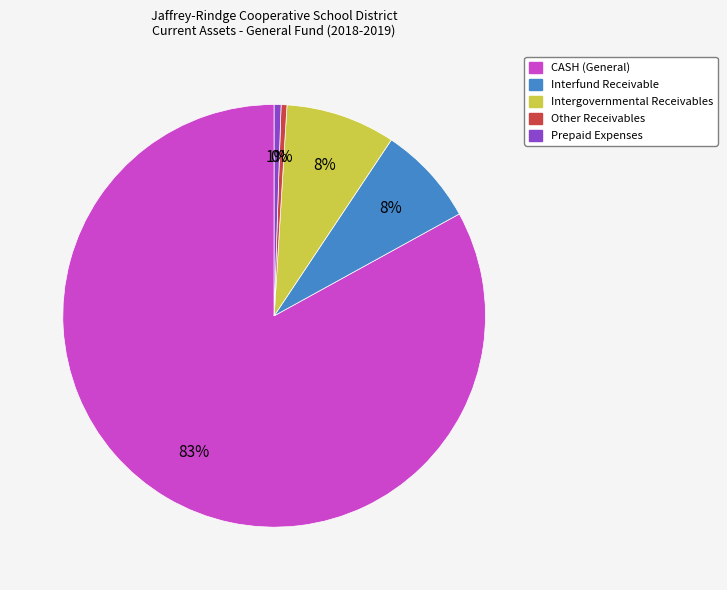

What is the largest slice in the pie chart?

CASH (General)